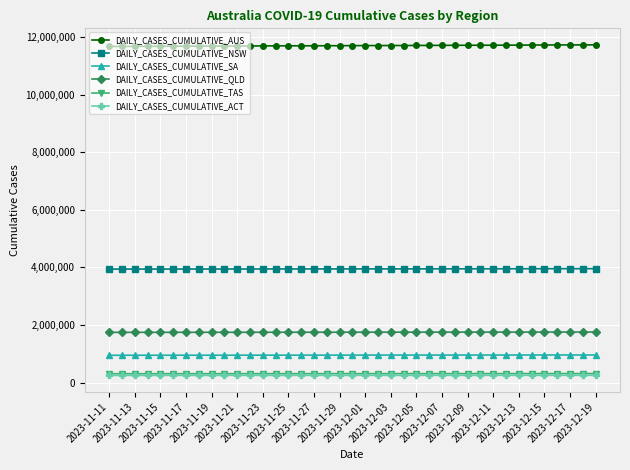

What is the value of the DAILY_CASES_CUMULATIVE_SA point at the 7th from the left?

950761